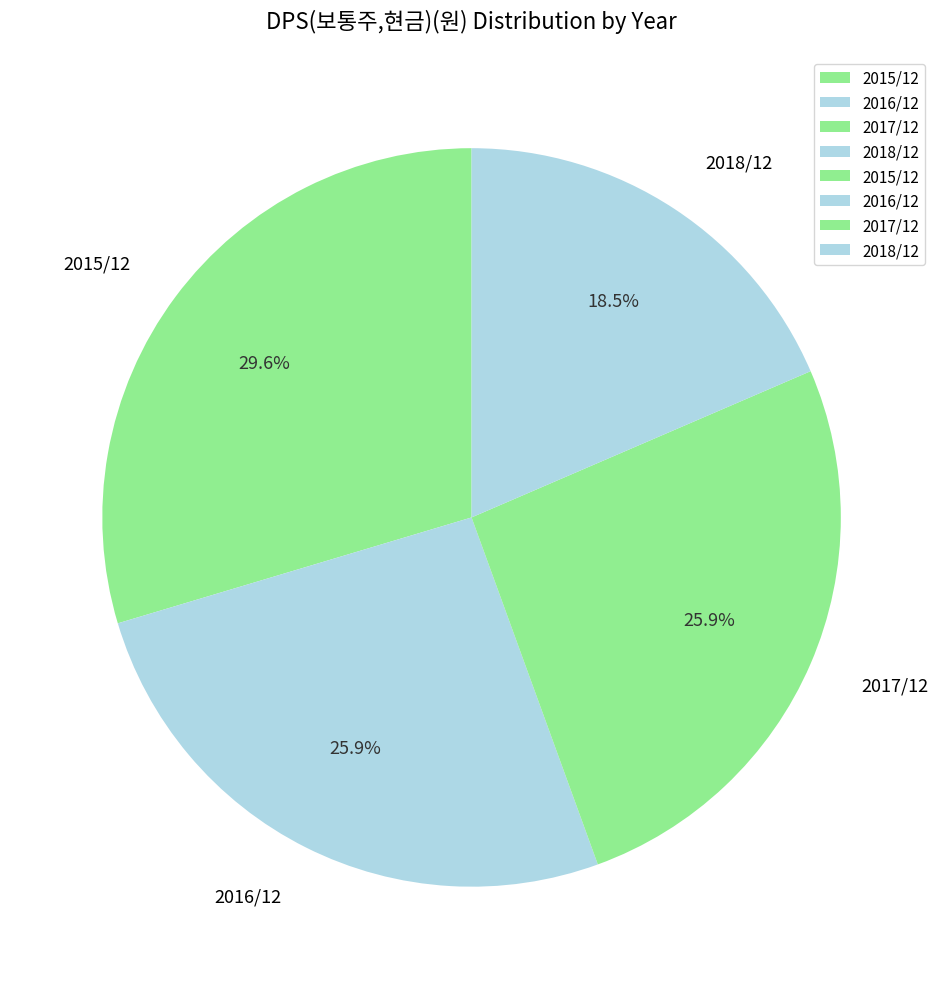

Which category has the biggest portion of the pie?

2015/12